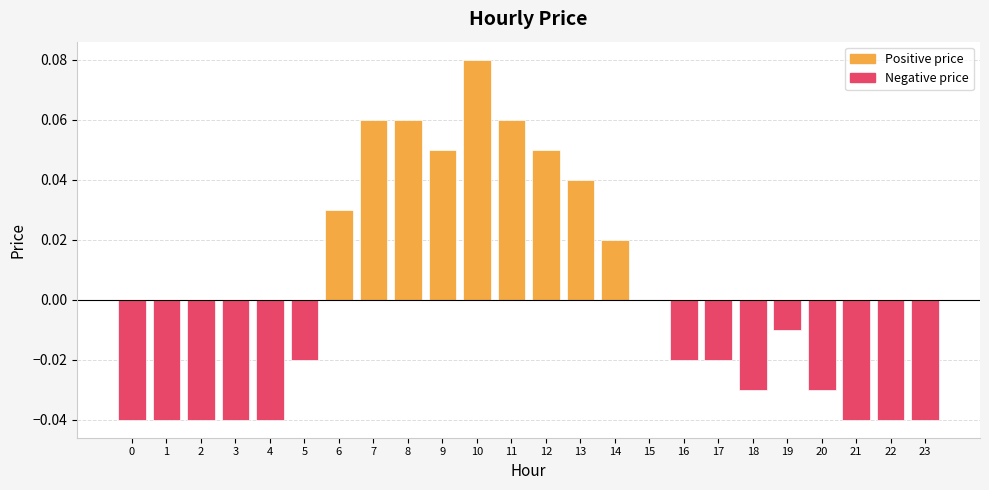

At 19, list the series in order from largest to smallest.

Positive price, Negative price